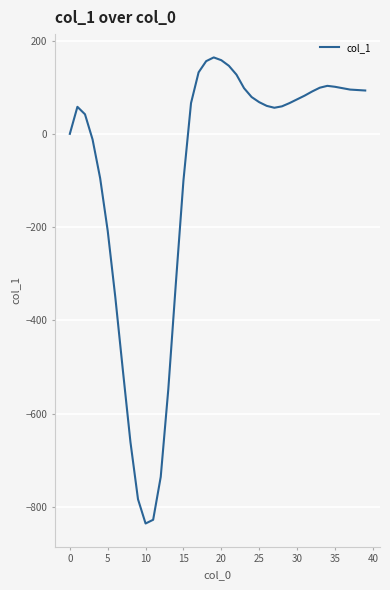

What is the maximum value shown in the chart?

164